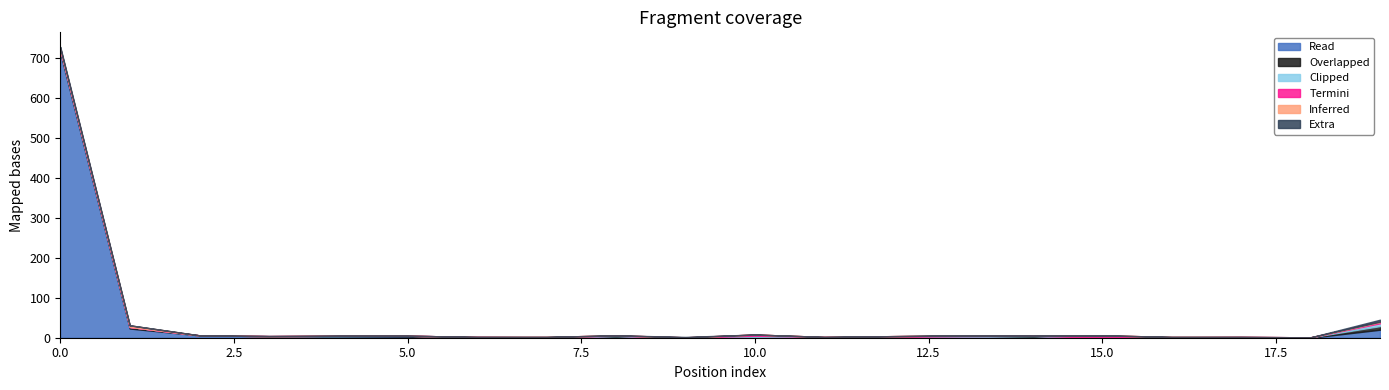

Reading left to right, extract all data points from this chart.

col_1: 714	23	6	4	4	3	1	1	2	0	1	0	0	1	1	0	1	0	0	20
col_19: 6	4	0	0	0	2	1	0	2	0	1	1	2	1	3	0	0	0	1	9
col_15: 0	0	0	0	1	0	0	0	1	0	3	1	0	2	1	0	0	2	0	7
col_16: 1	0	0	0	0	0	0	1	1	1	3	0	2	2	0	6	1	0	0	3
col_5: 3	4	0	0	0	0	0	0	0	0	0	0	0	0	0	0	0	0	0	1
col_10: 3	0	0	0	0	0	0	0	0	1	0	0	0	0	0	0	0	0	0	5